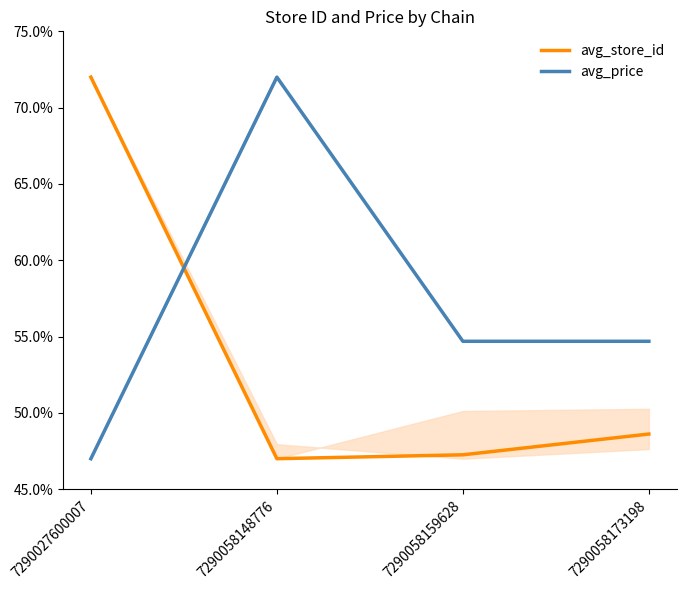

What is the value of the avg_store_id point at the 1st from the left?

0.7